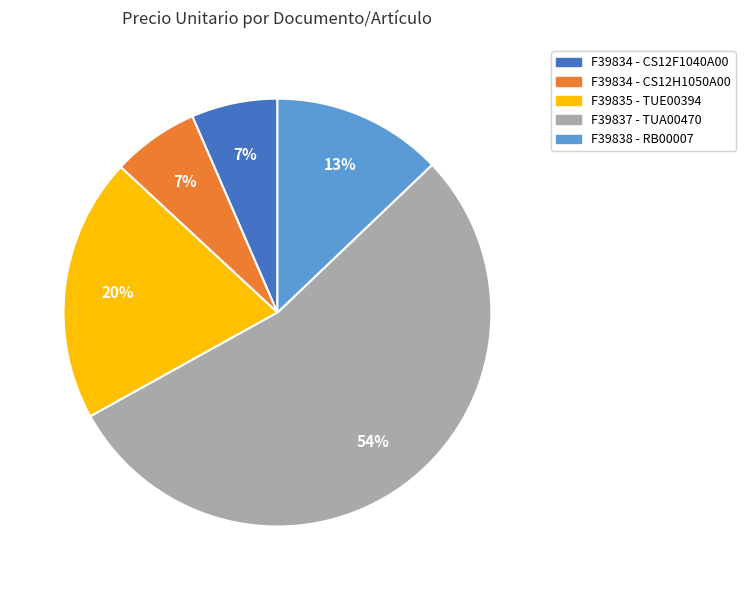

Which has a higher value, F39835 - TUE00394 or F39838 - RB00007?

F39835 - TUE00394